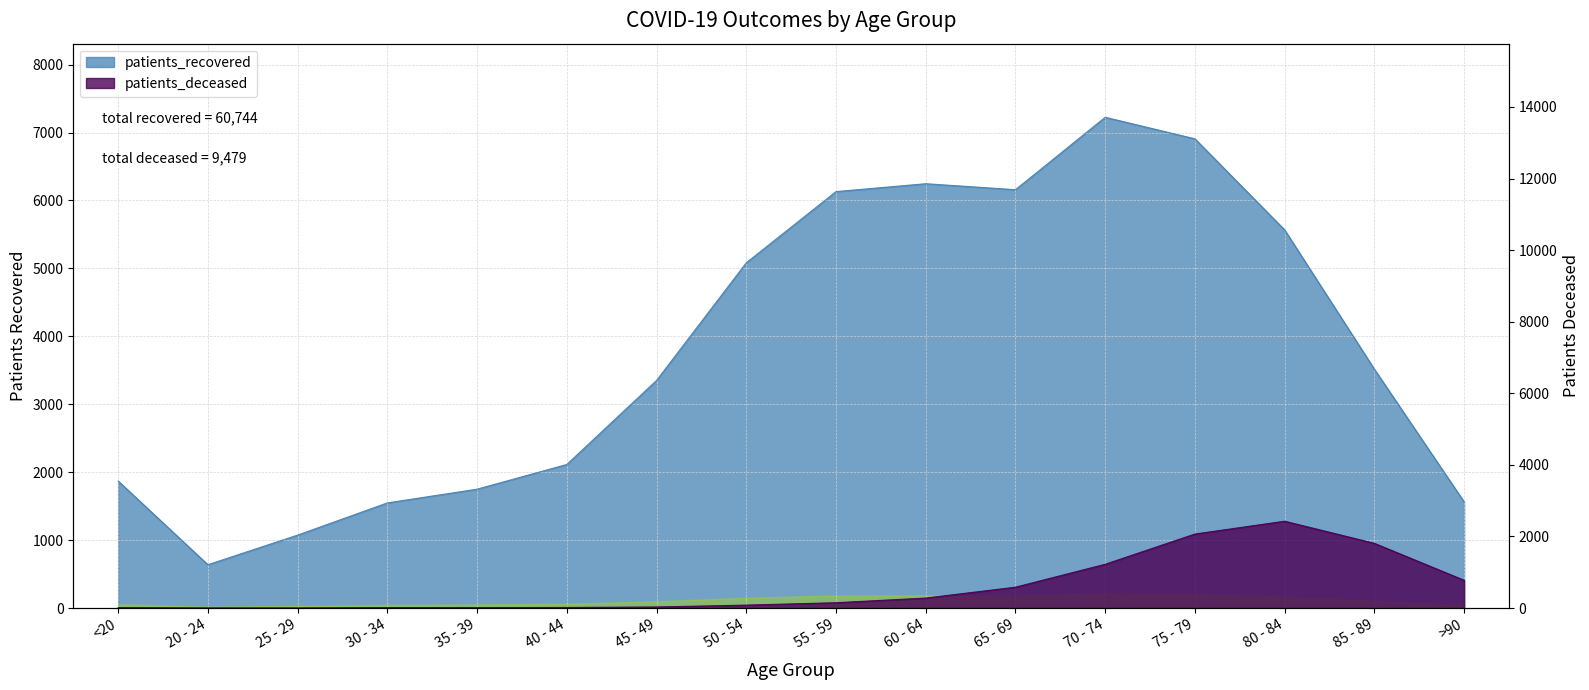

What is the average value of the patients_deceased series?

592